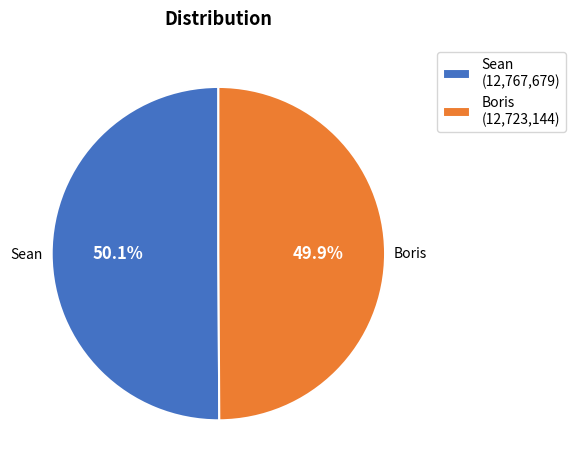

What percentage is the Boris slice, to the nearest percent?

50%